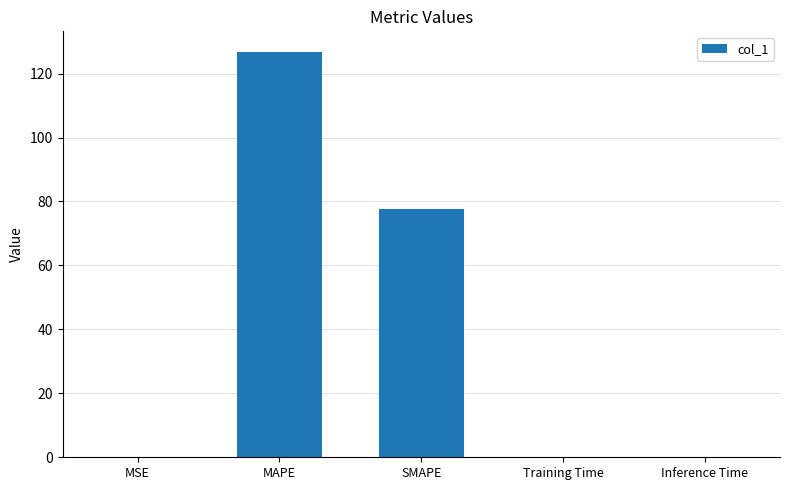

At which category does the chart reach its peak across all series?

MAPE